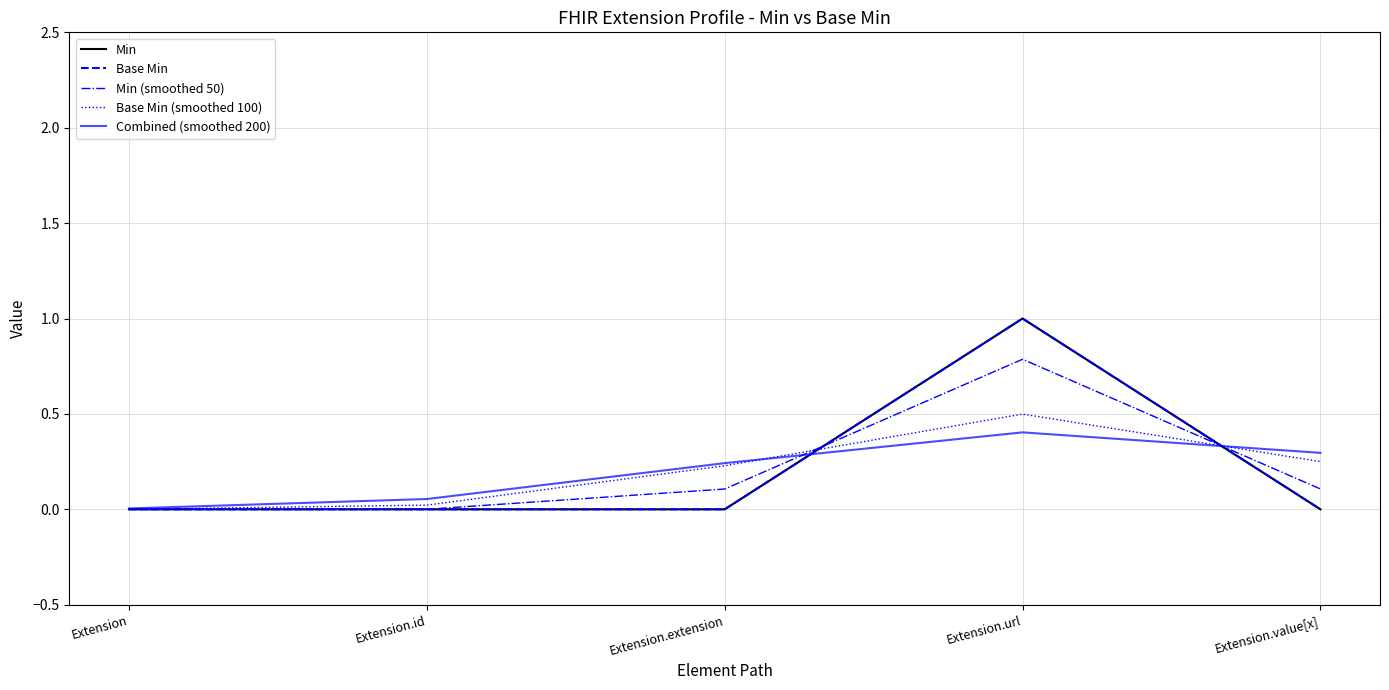

Rank the series at Extension.id from highest to lowest value.

Combined (smoothed 200), Base Min (smoothed 100), Min (smoothed 50), Min, Base Min